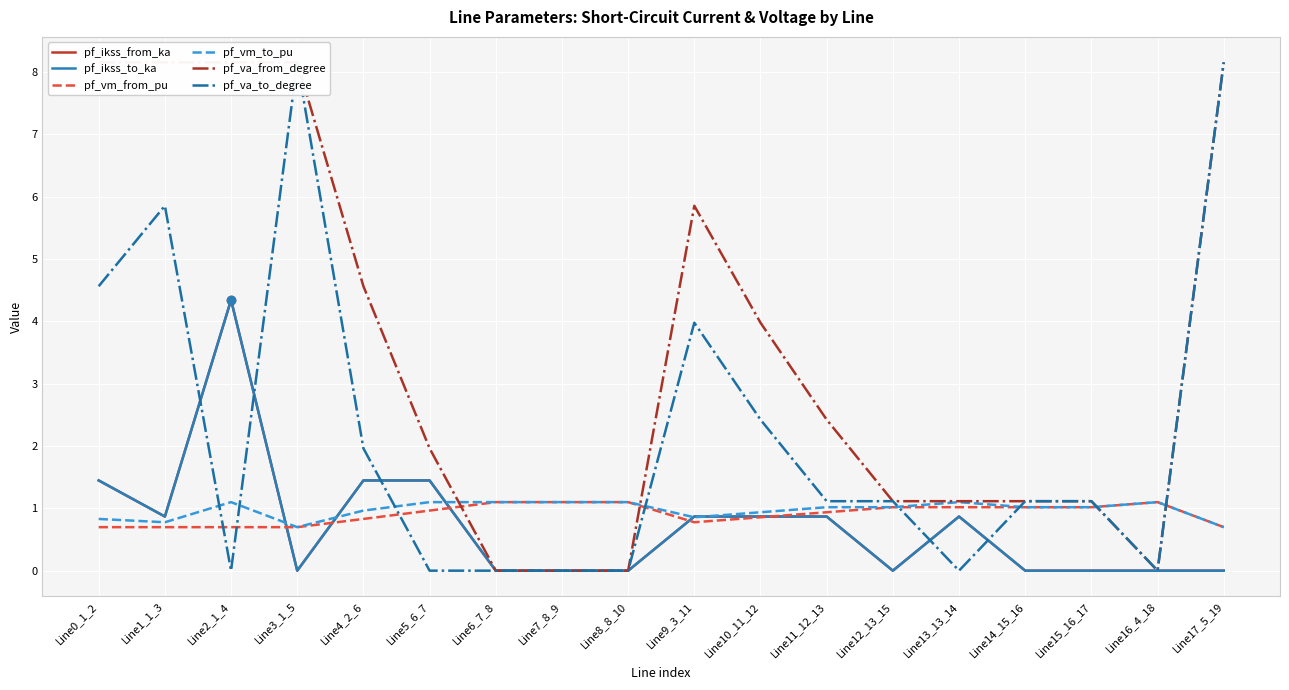

How many lines are shown in the chart?

6